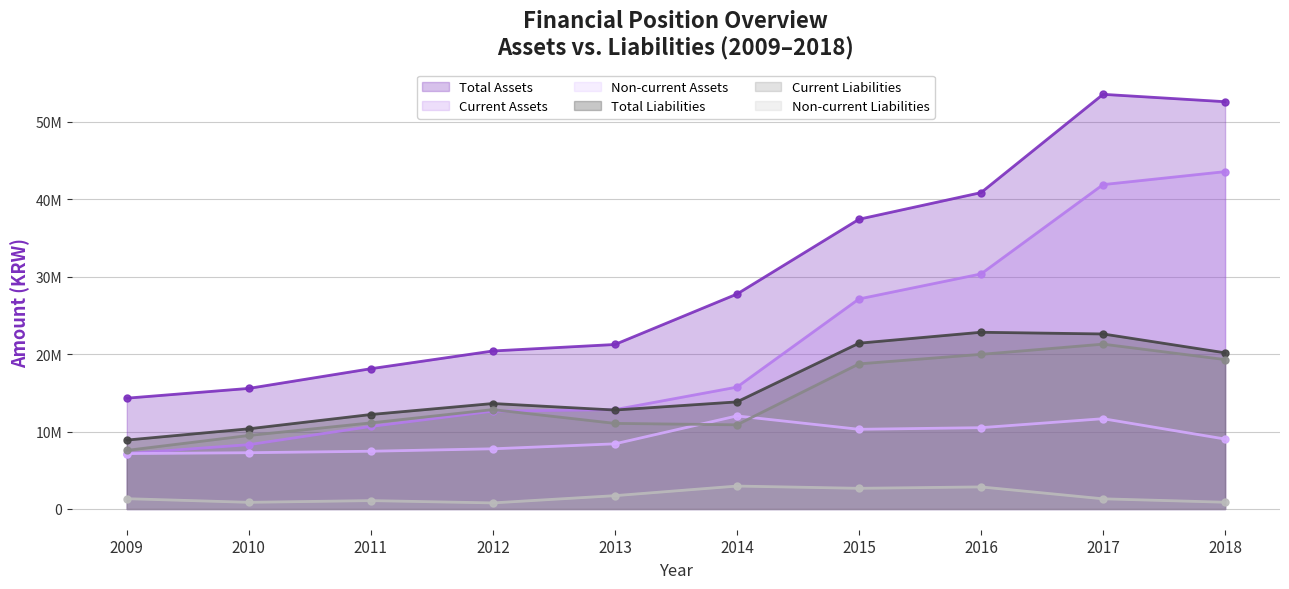

What is the difference between the second highest and minimum values in the Current Assets series?

34710669